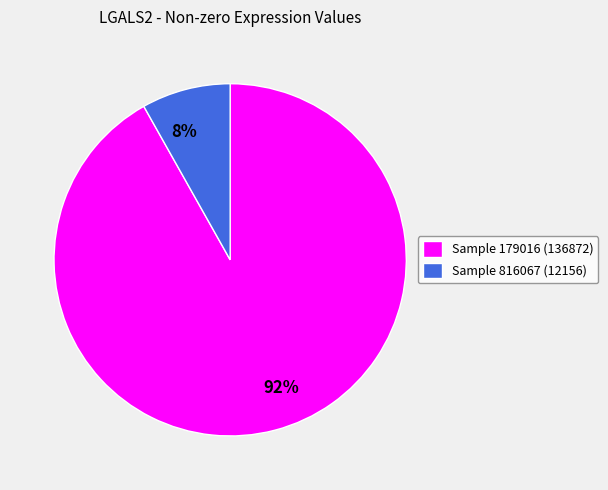

To the nearest percent, what is the average slice percentage?

50%